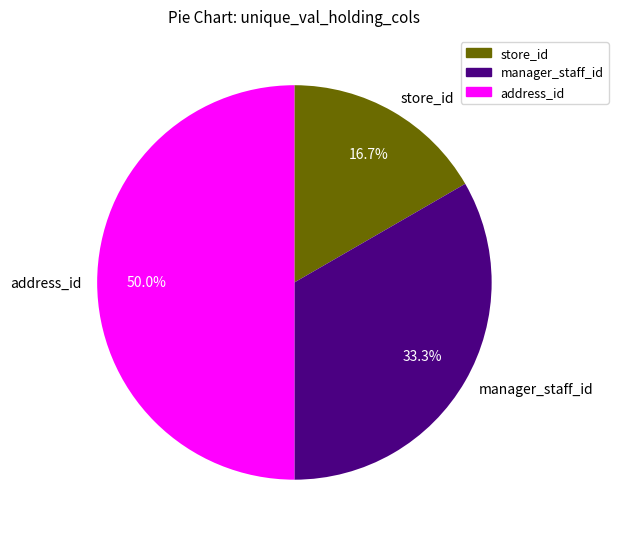

Does store_id represent more than half of the total?

No